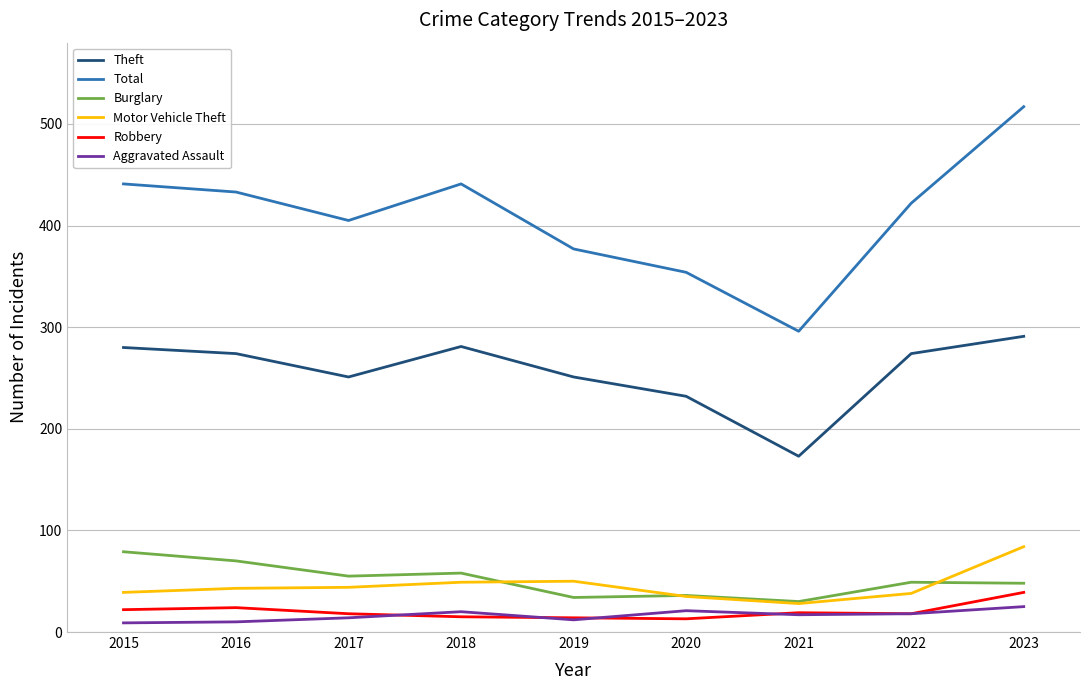

What is the difference between the highest and lowest values at 2022?

404